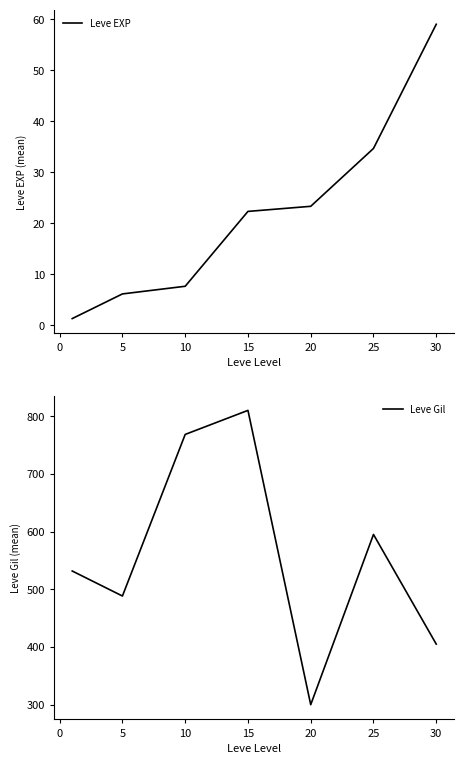

True or false: Leve EXP and Leve Gil intersect in this chart.

False